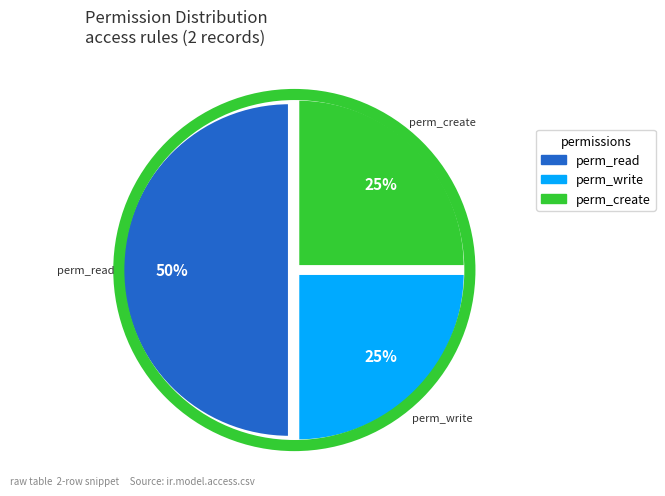

True or false: perm_write accounts for 11% of the total.

False